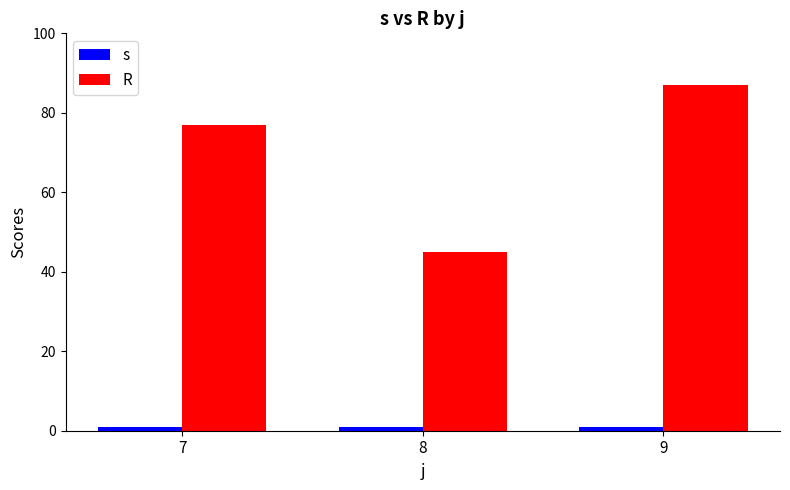

Is the value of R at 8 greater than the value of s at 8?

Yes